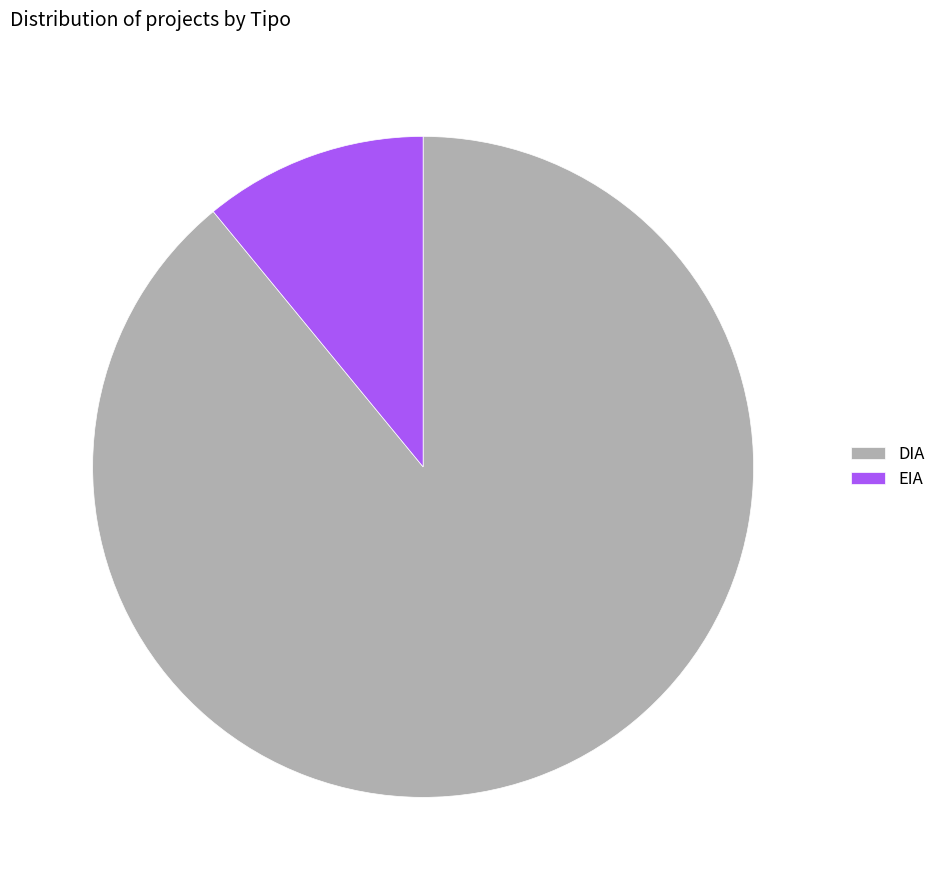

What is the largest slice in the pie chart?

DIA